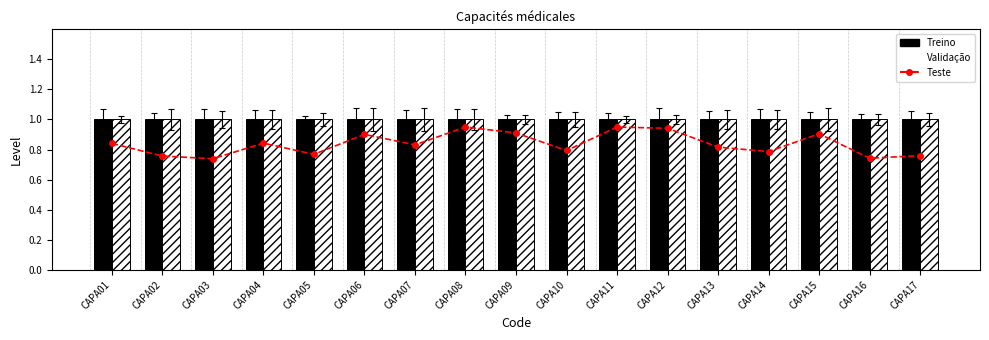

At which category is the sum across all series the highest?

CAPA08